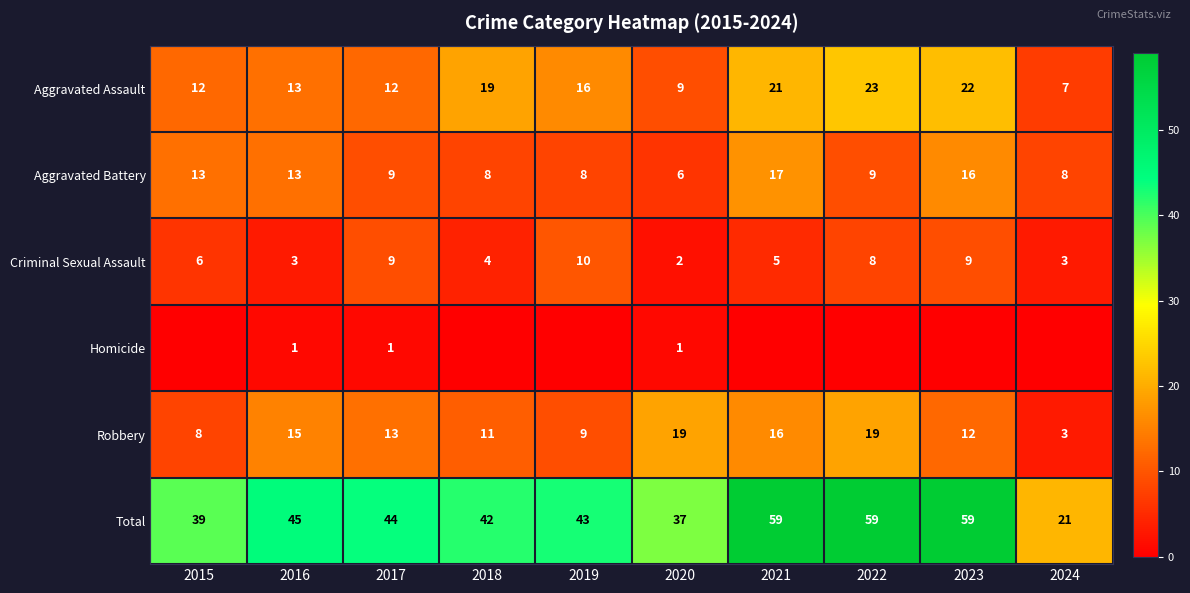

How many series are shown in this chart?

6